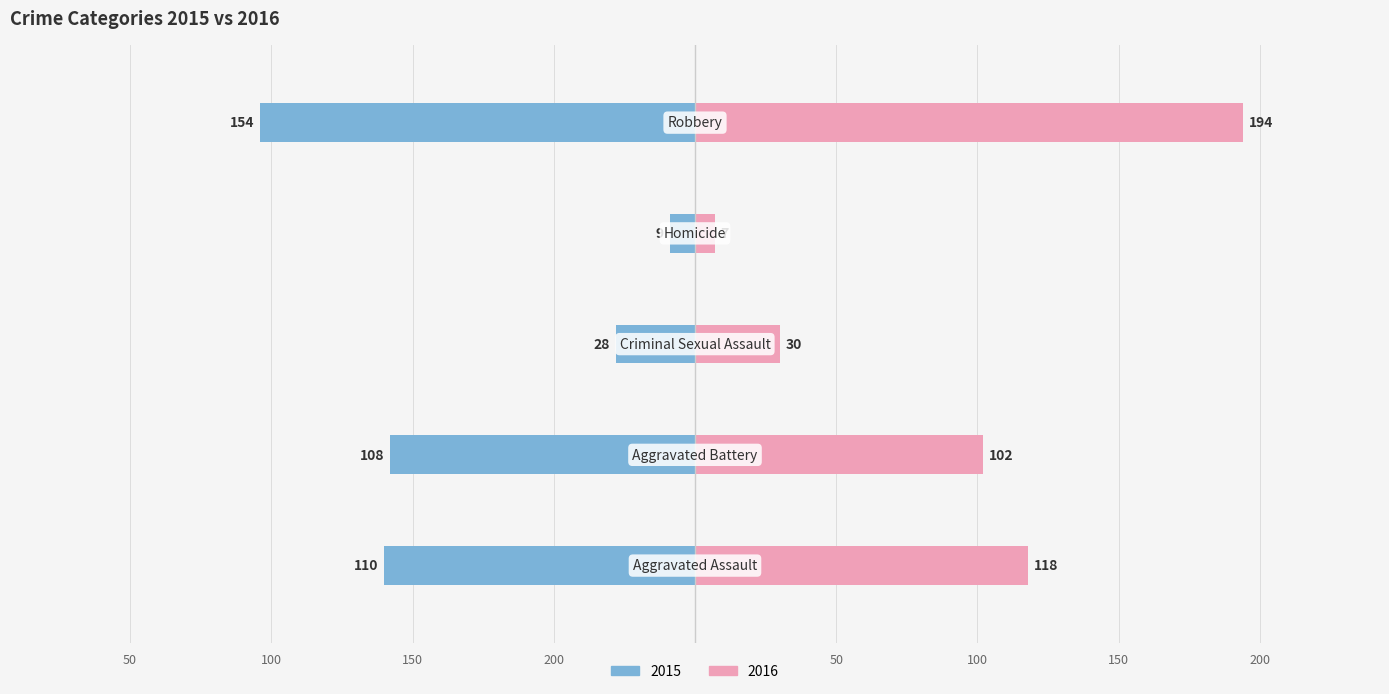

Which series has the widest spread of values?

2016